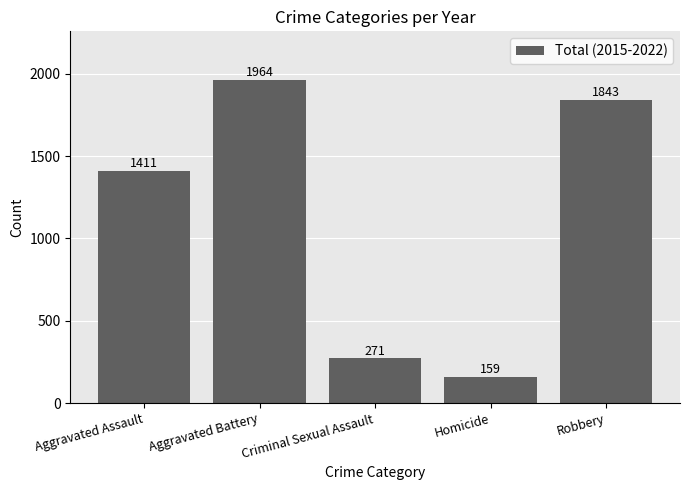

How many data points does each series have?

5